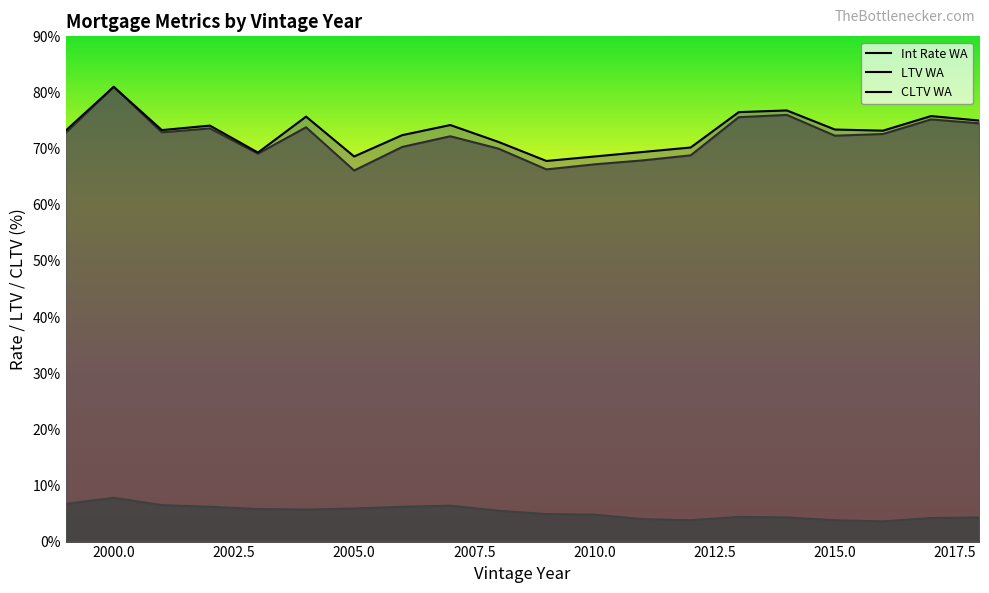

Reading right to left, transcribe all the data shown in this chart.

Int Rate WA: 4.3	4.2	3.6	3.8	4.3	4.4	3.8	4.0	4.8	4.9	5.5	6.4	6.2	5.9	5.7	5.8	6.2	6.5	7.8	6.7
LTV WA: 74.5	75.2	72.6	72.3	76.0	75.6	68.8	67.9	67.2	66.3	70.0	72.2	70.3	66.1	73.8	69.1	73.6	72.9	81.0	72.8
CLTV WA: 75.0	75.8	73.2	73.4	76.8	76.5	70.2	69.4	68.6	67.8	71.2	74.2	72.4	68.6	75.7	69.3	74.1	73.3	81.0	73.2